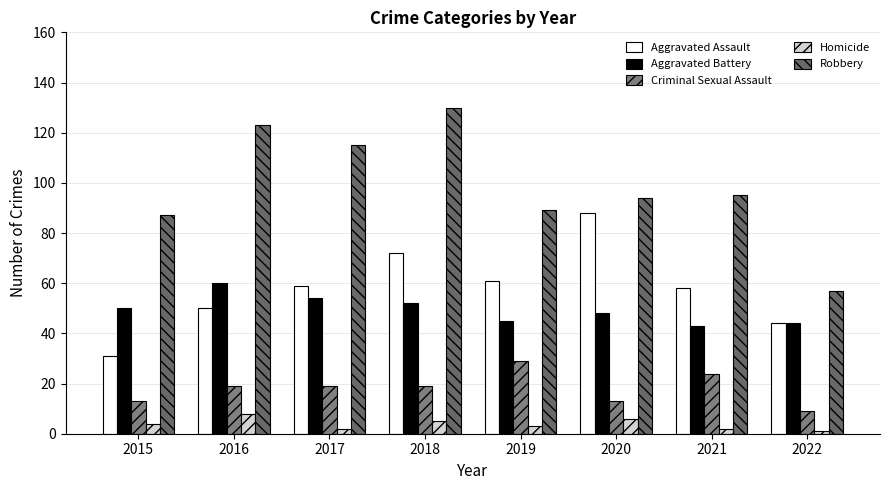

What is the greatest value displayed?

130